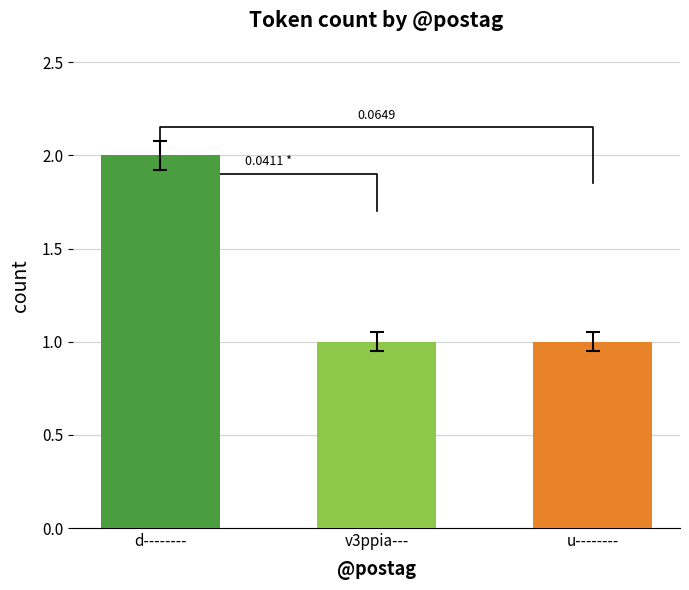

Between v3ppia--- and u--------, which is larger?

u--------